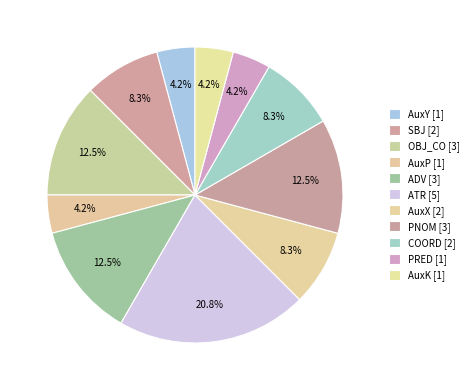

What portion of the pie excludes ATR?

79.2%